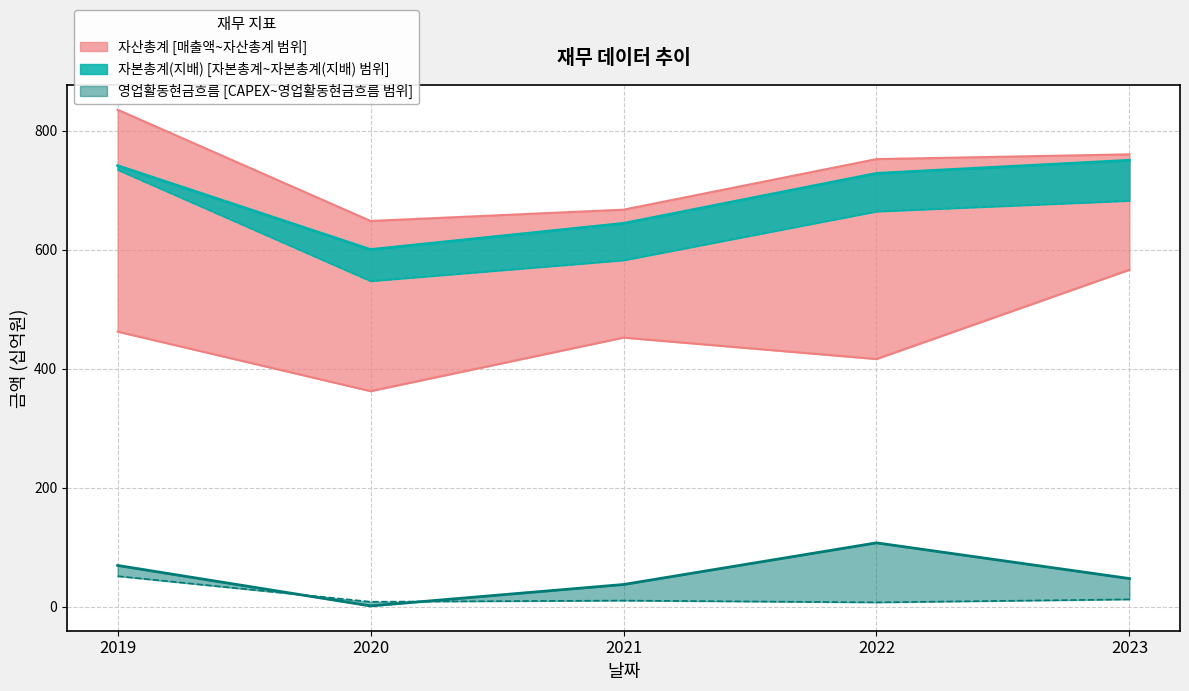

In 영업활동현금흐름, how many points are higher than both neighbors (excluding endpoints)?

1